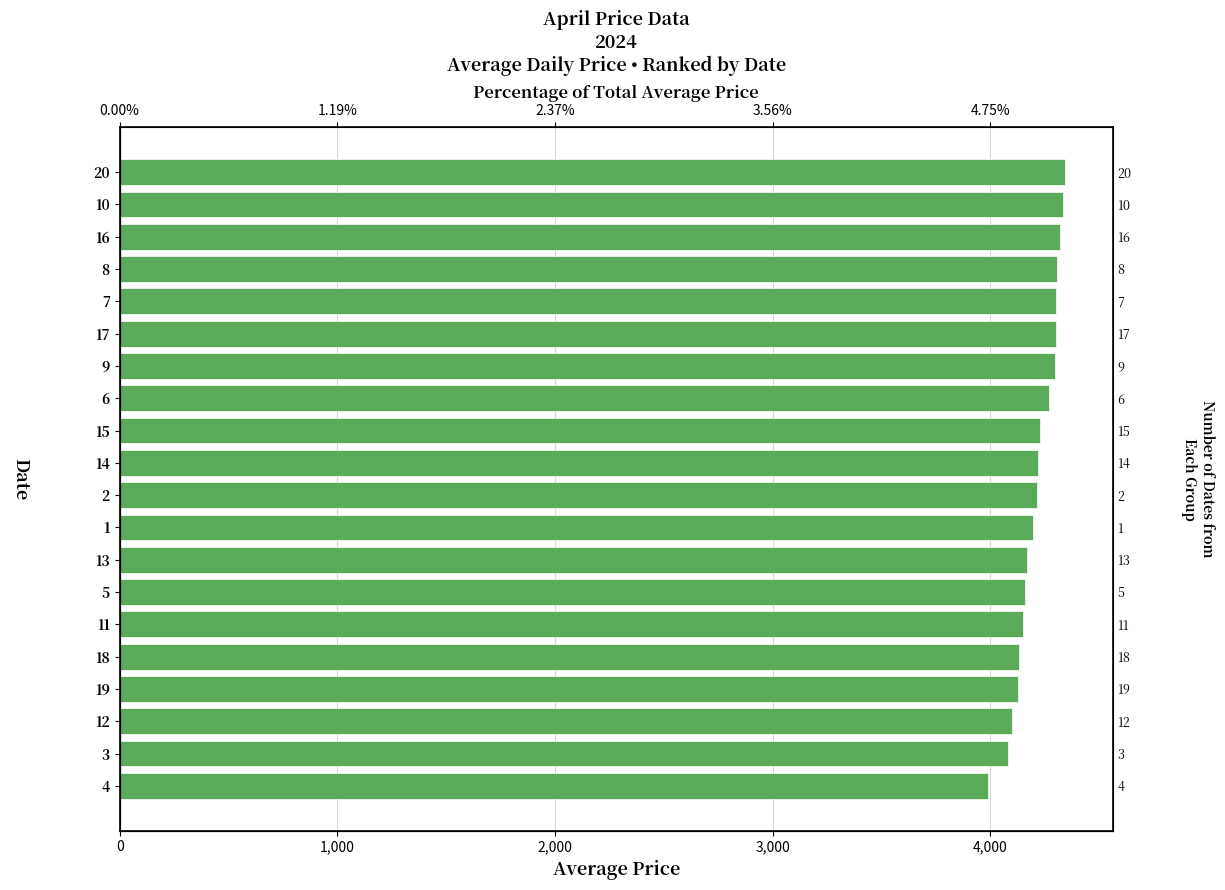

What value does the data have at 4?

3987.5